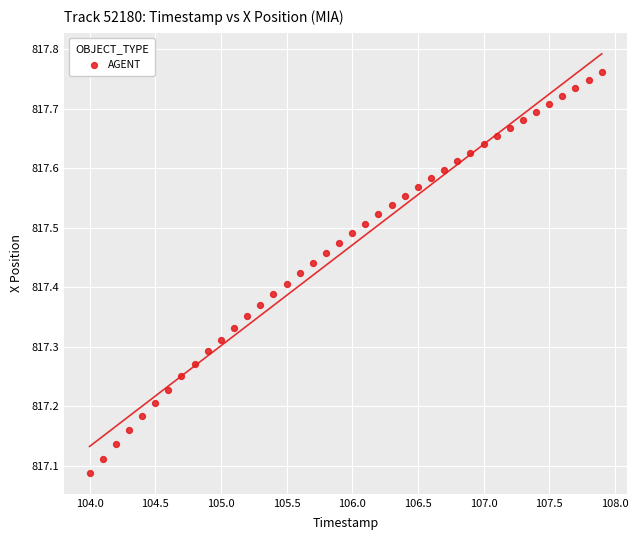

What is the range of X values (max minus min)?

3.9